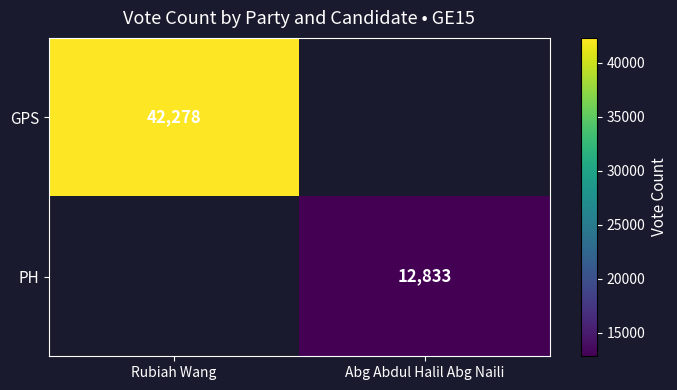

Is it true that PH equals 12833 at Abg Abdul Halil Abg Naili?

True